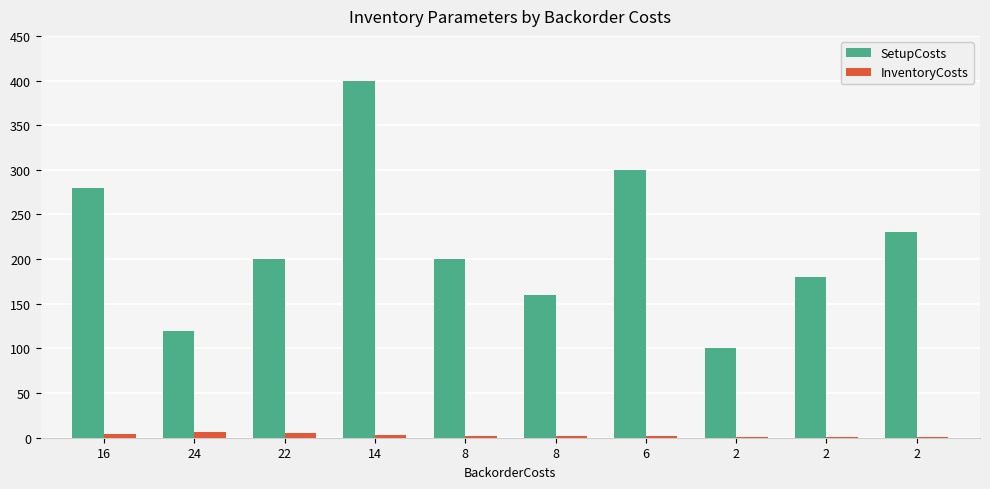

How many groups of bars are there?

10